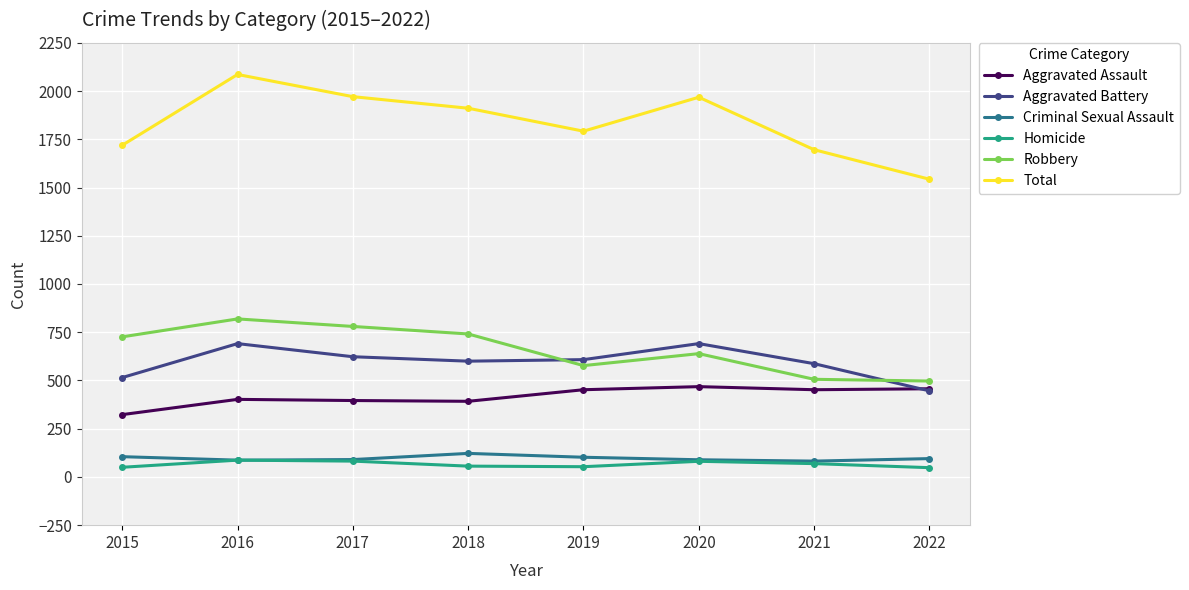

How many data points in Aggravated Battery are less than 608?

4